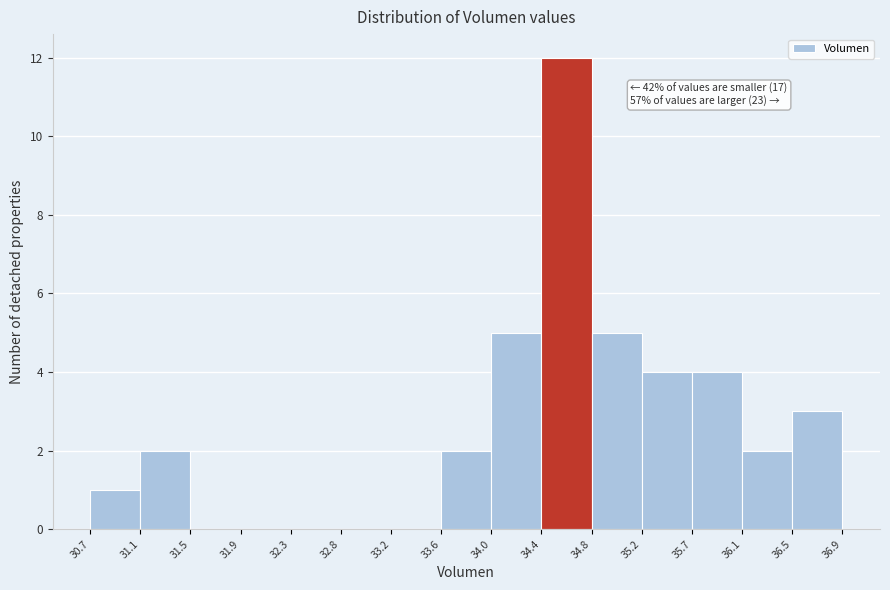

Which range on the x-axis has the tallest bar?

34.4 to 34.8